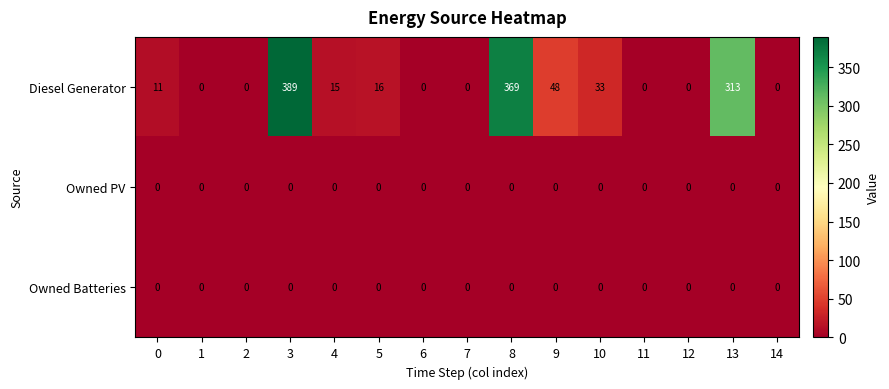

What is the greatest value displayed?

389